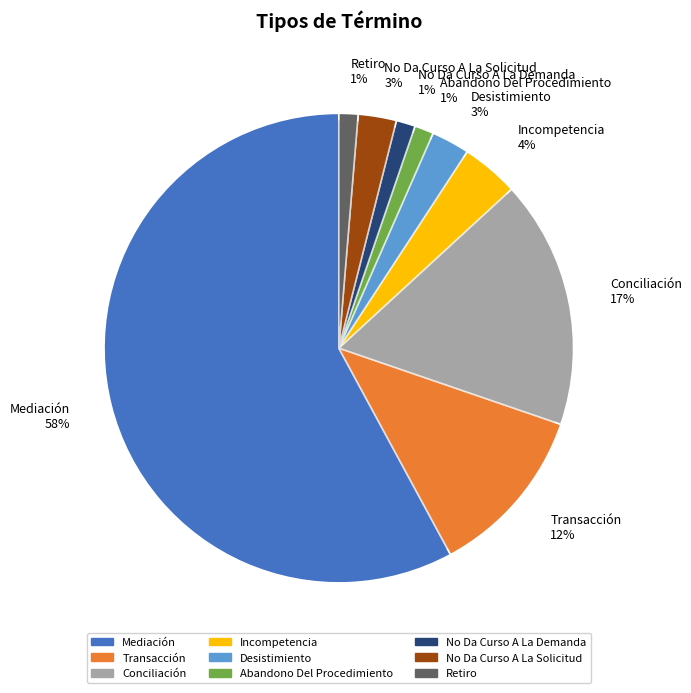

Combined, what portion of the pie is Transacción and Conciliación?

28.9%